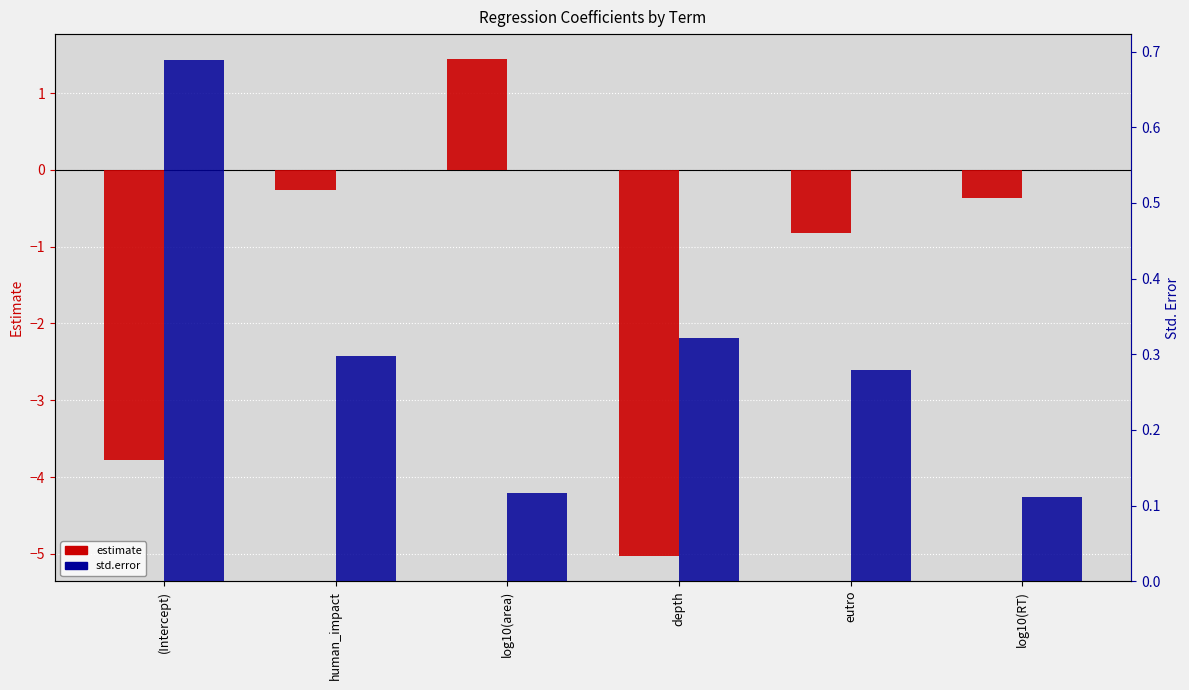

Are the bars grouped side by side (vs. stacked)?

Yes